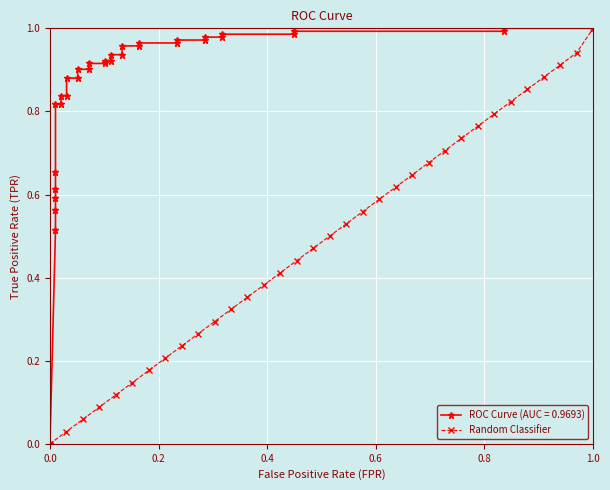

What is the highest value of the Random Classifier series?

1.0